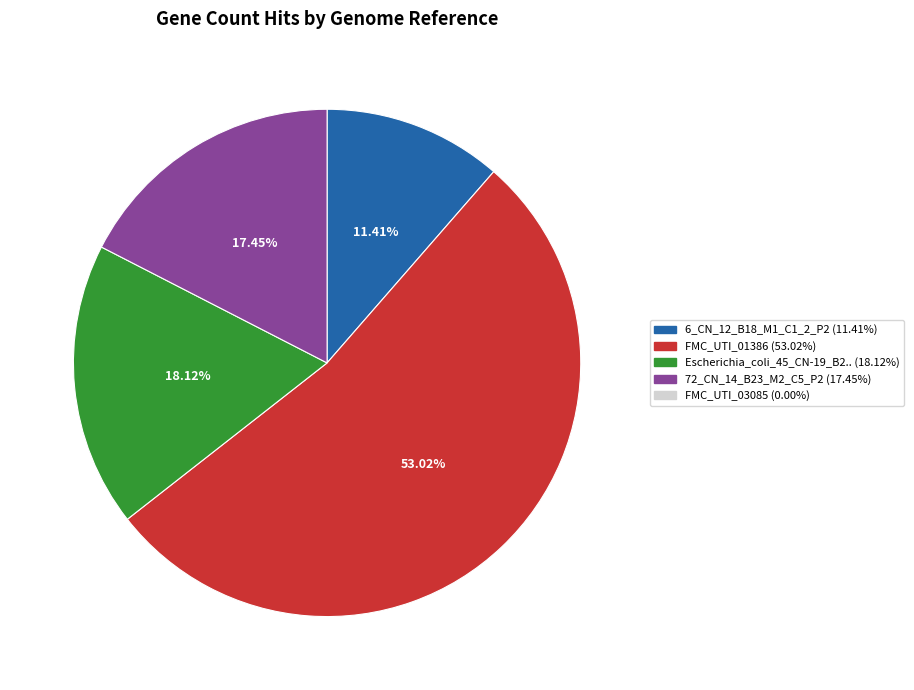

Is there any slice that represents more than half of the pie?

Yes